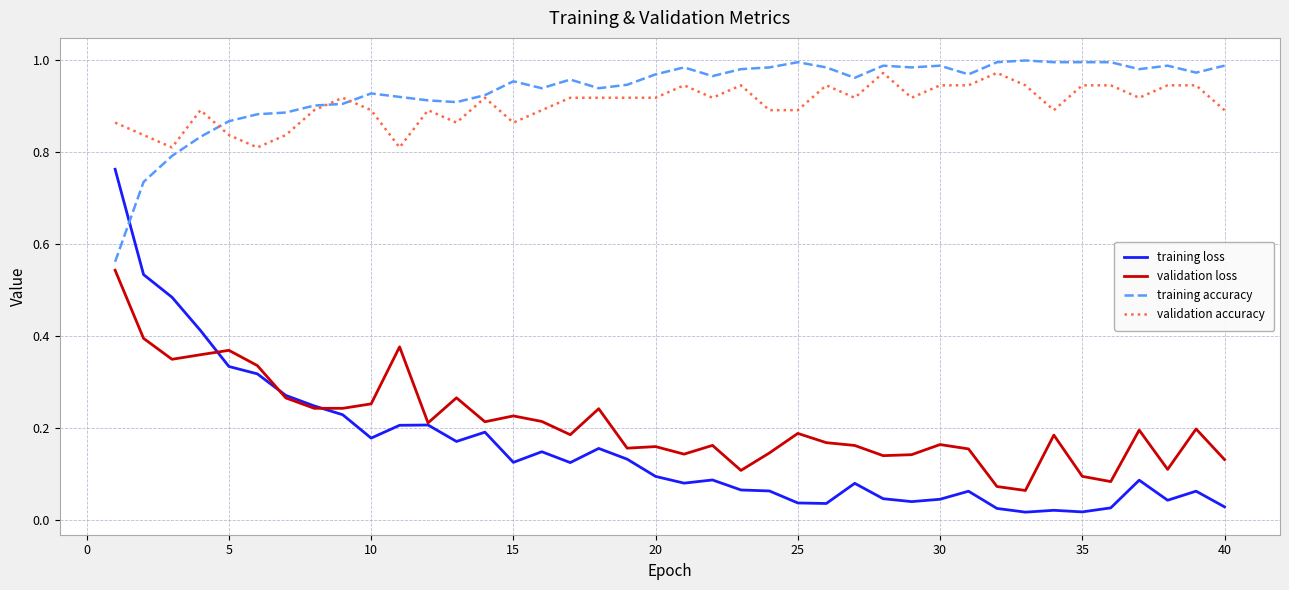

True or false: validation loss and validation accuracy cross at least once.

False